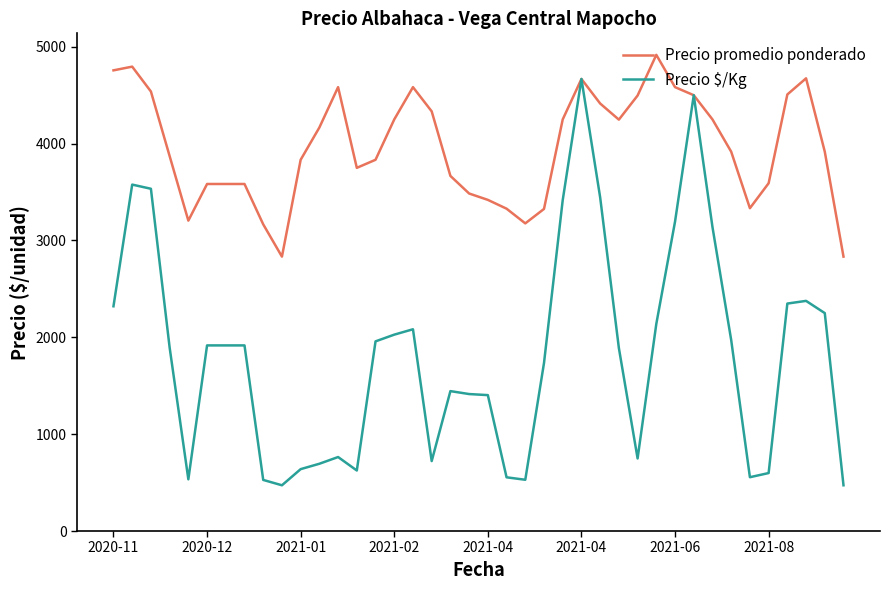

Does the chart display data point markers on the line(s)?

No